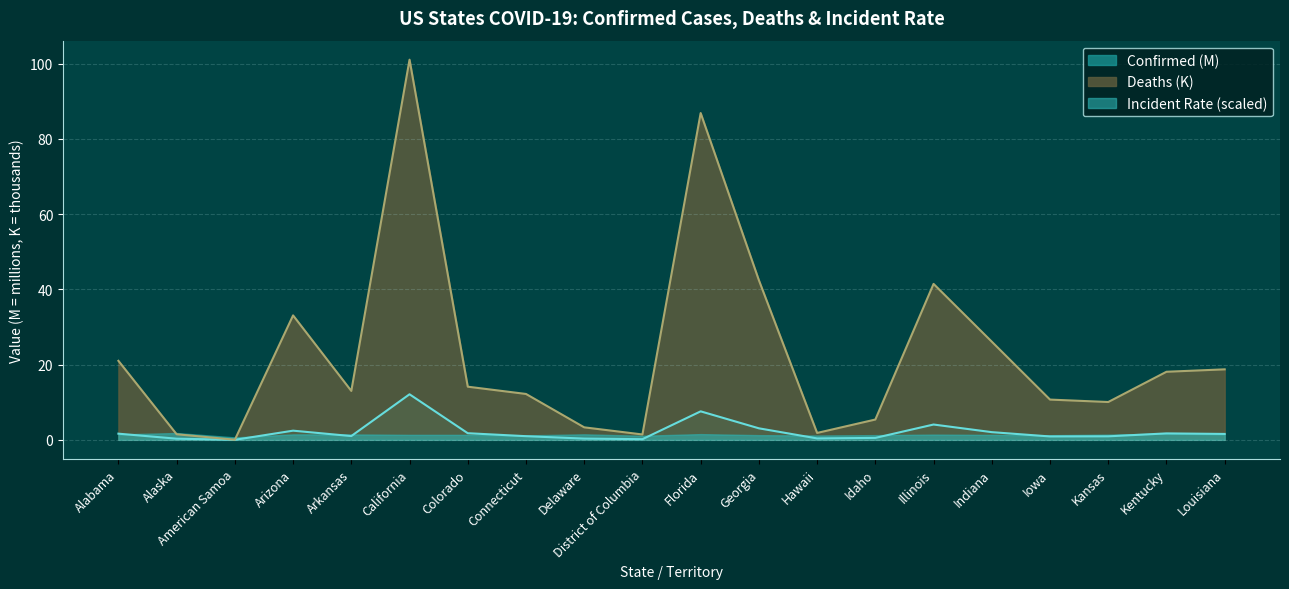

Which category has the highest value in the Confirmed (M) series?

California